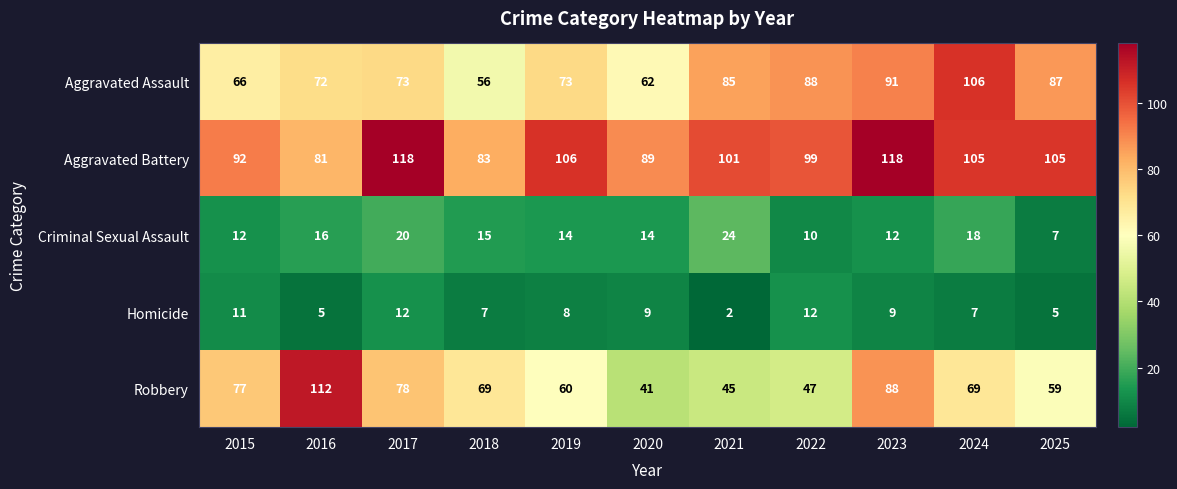

Where does the Criminal Sexual Assault series first go above 14?

2016